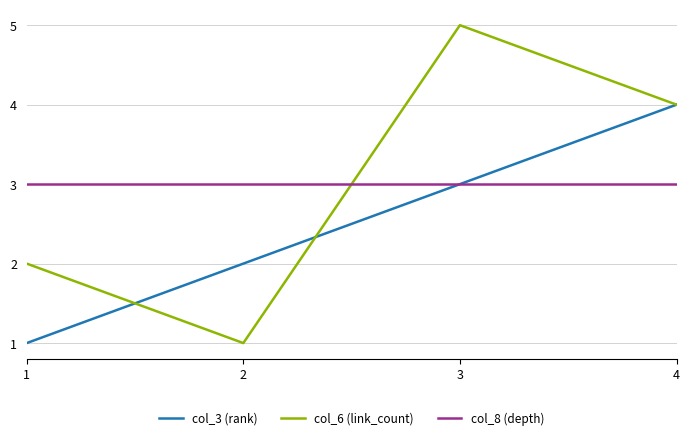

What are all the series names shown in the legend?

col_3 (rank), col_6 (link_count), col_8 (depth)